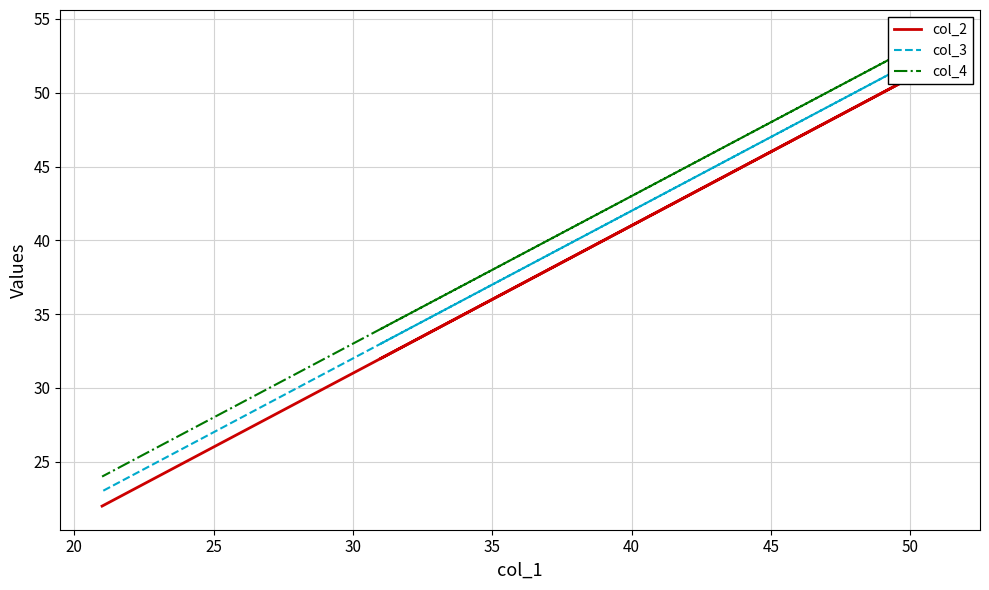

What is the minimum value shown in the chart?

22